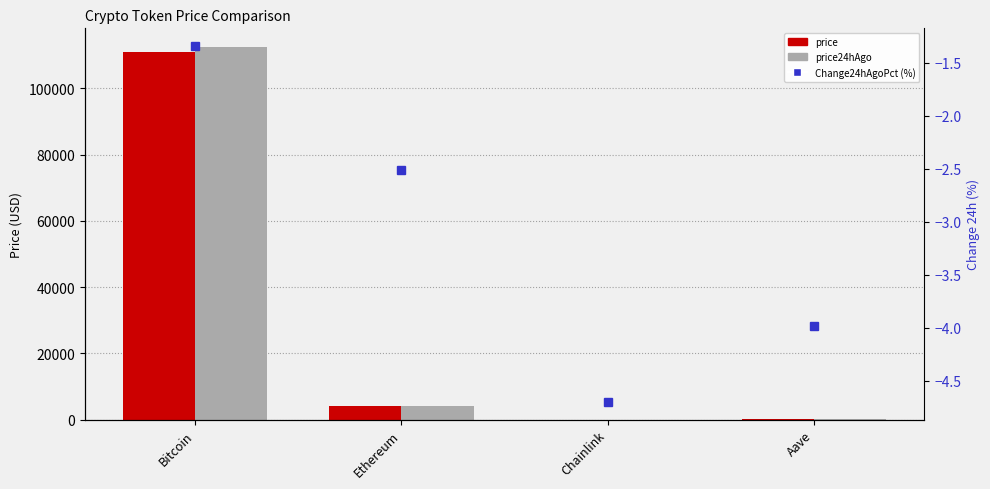

List the labels in order of price24hAgo value, smallest first.

Chainlink, Aave, Ethereum, Bitcoin